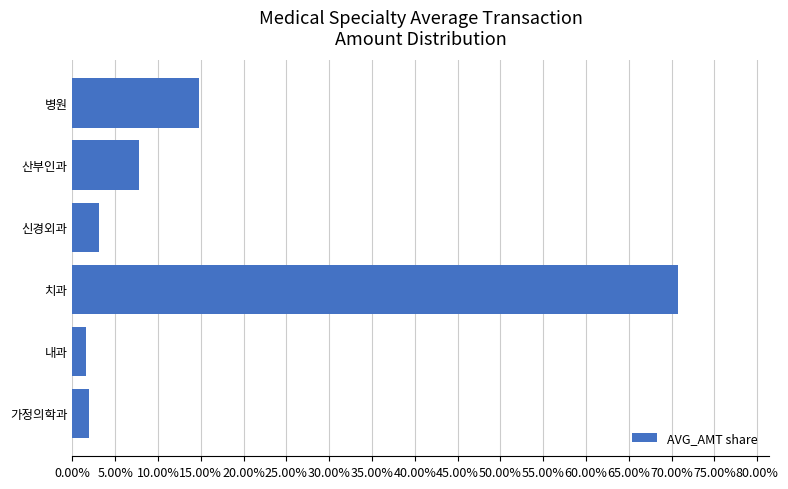

Are the bars horizontal?

Yes